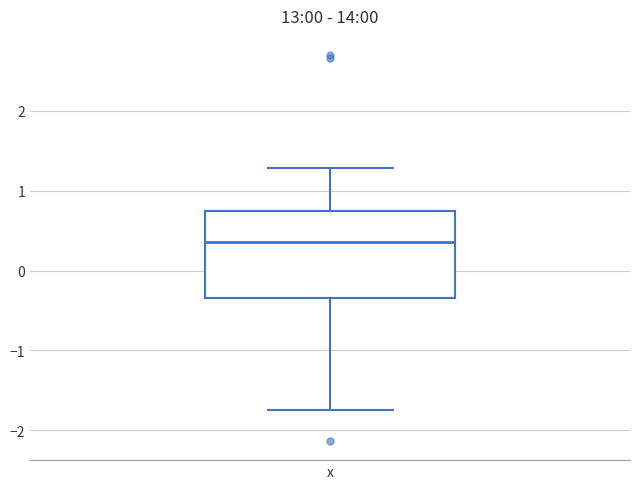

Transcribe this box plot: give where the median line is, the range the box spans, and where the two whiskers end, as read against the y-axis. The values are not printed on the chart, so give them approximately, as read against the axis.

median 0.4, box -0.3 to 0.7, whiskers -1.7 to 1.3